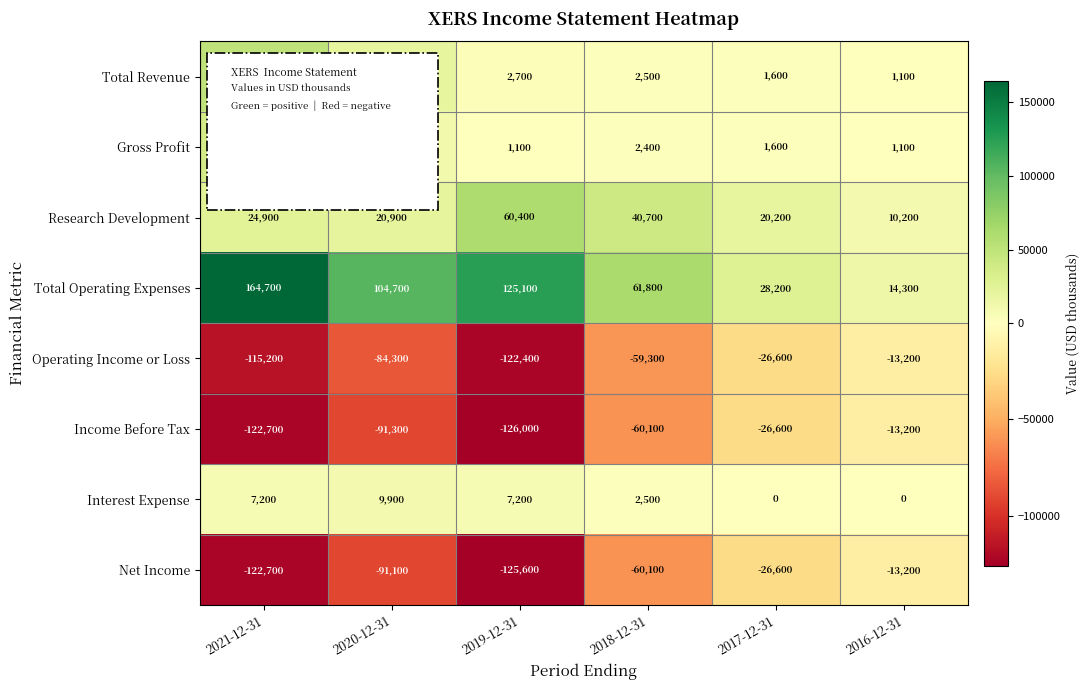

The value of Interest Expense at 2021-12-31 is 7200. True or false?

True